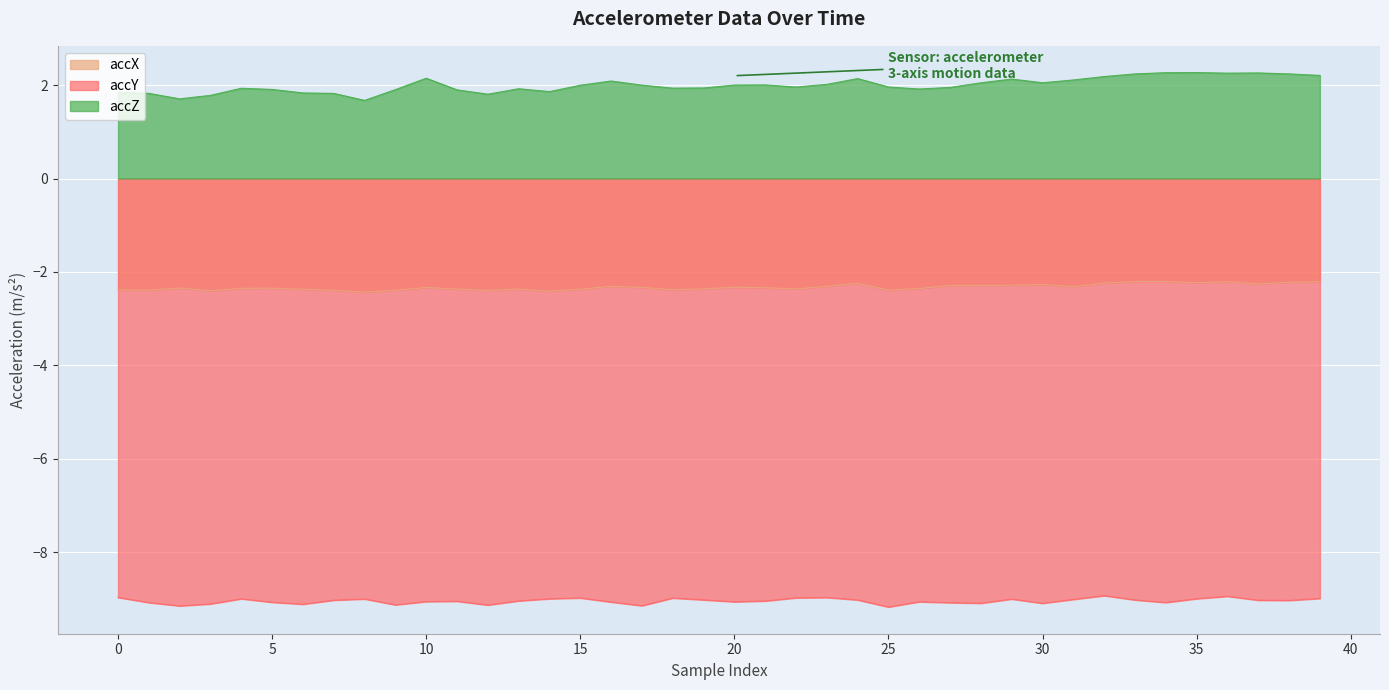

Is it true that accZ equals 2.1 at 24?

True